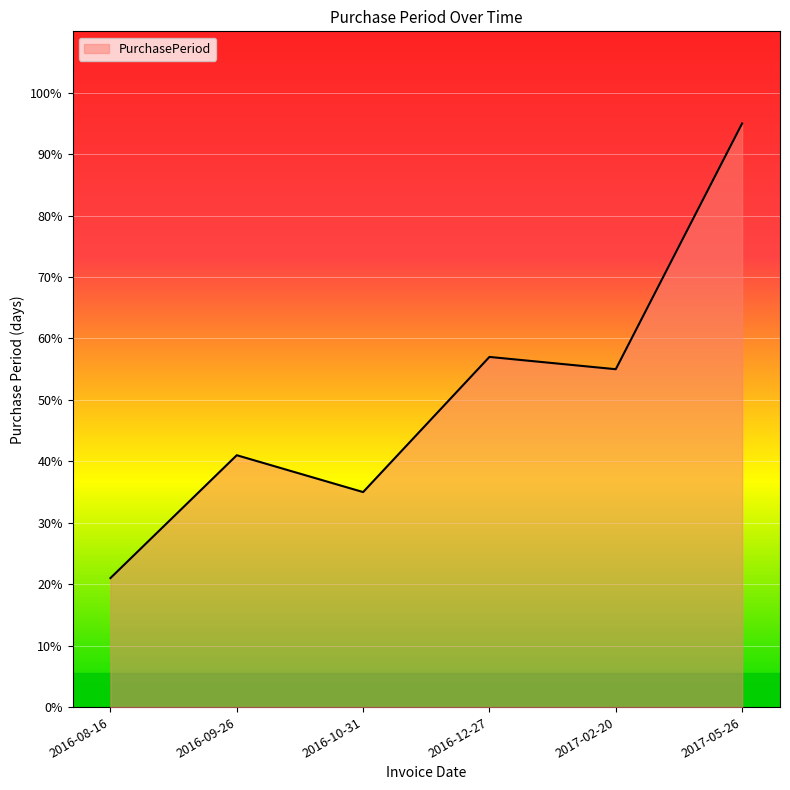

Reading left to right, extract all data points from this chart.

21	41	35	57	55	95